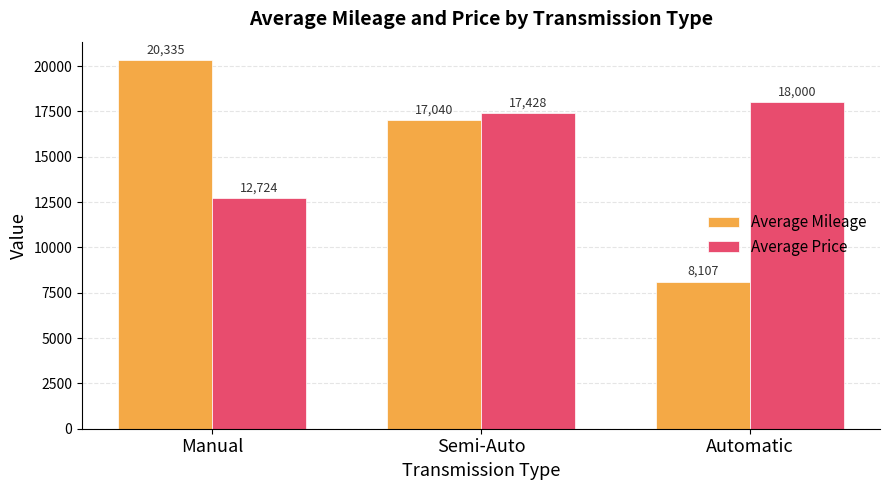

What position from the right is Manual?

3